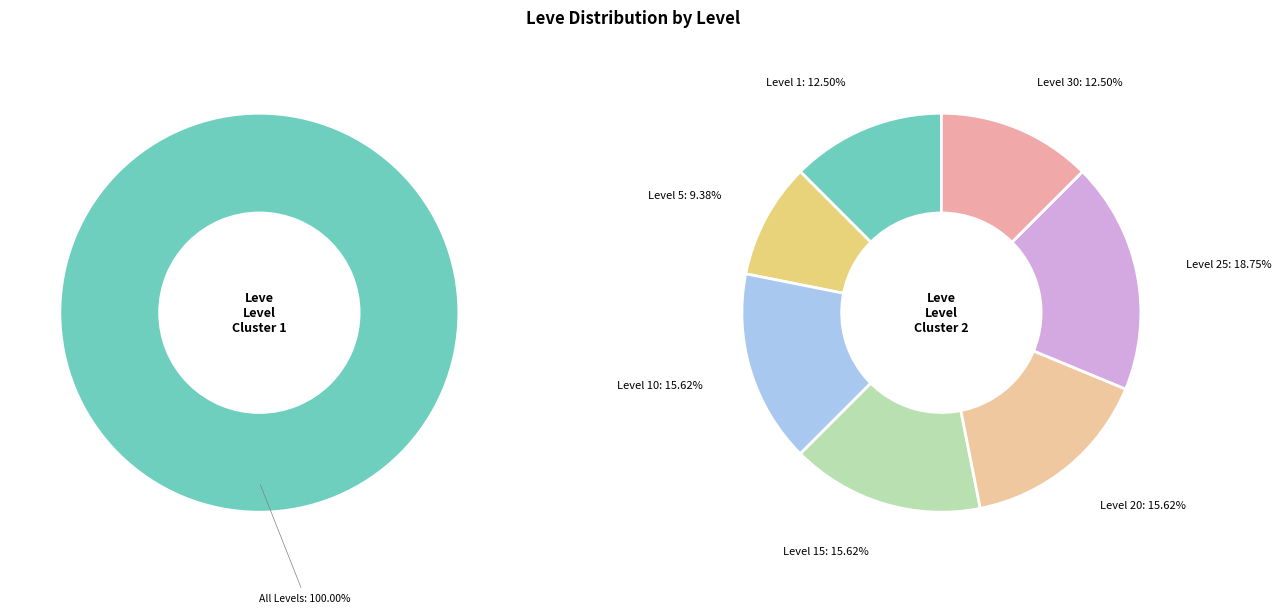

To the nearest percent, what is the difference between the largest and smallest slice percentages?

9%